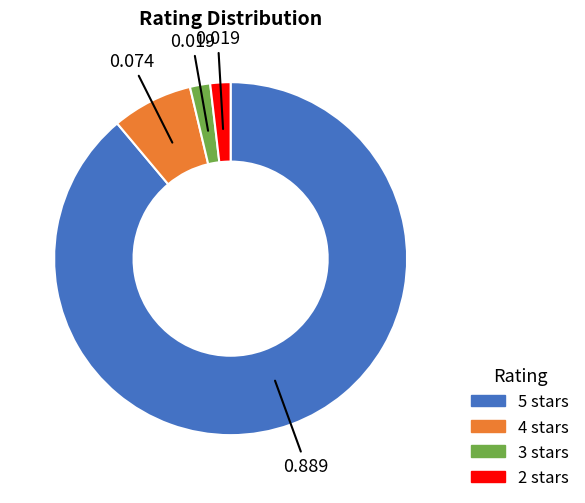

Does any single category account for the majority?

Yes